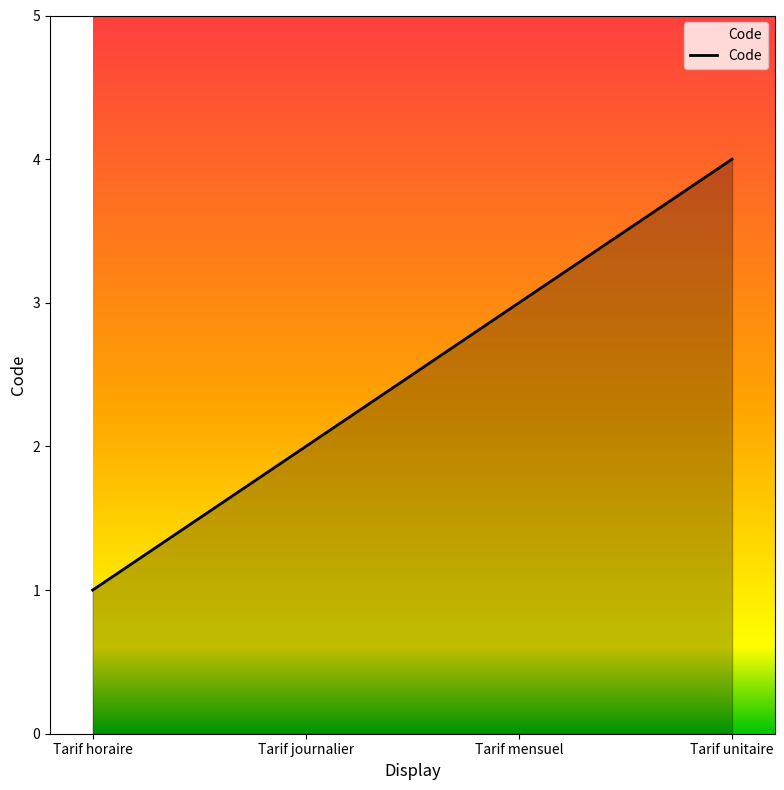

How many values are between 2 and 4?

3